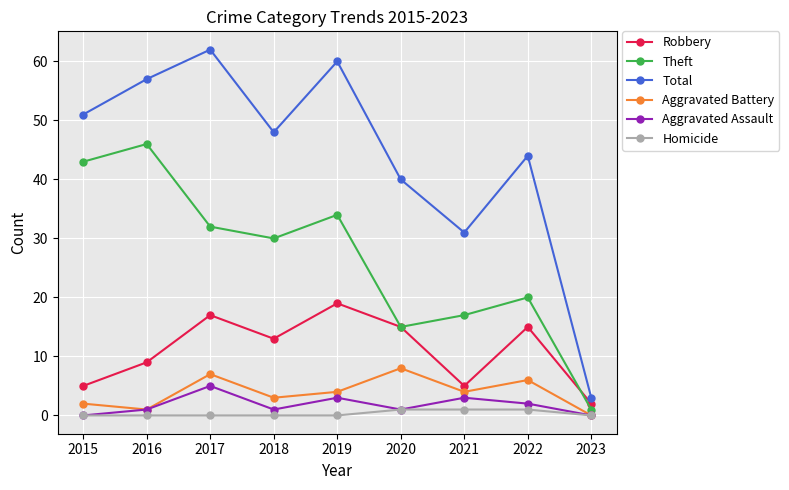

At which label does Robbery reach its minimum?

2023